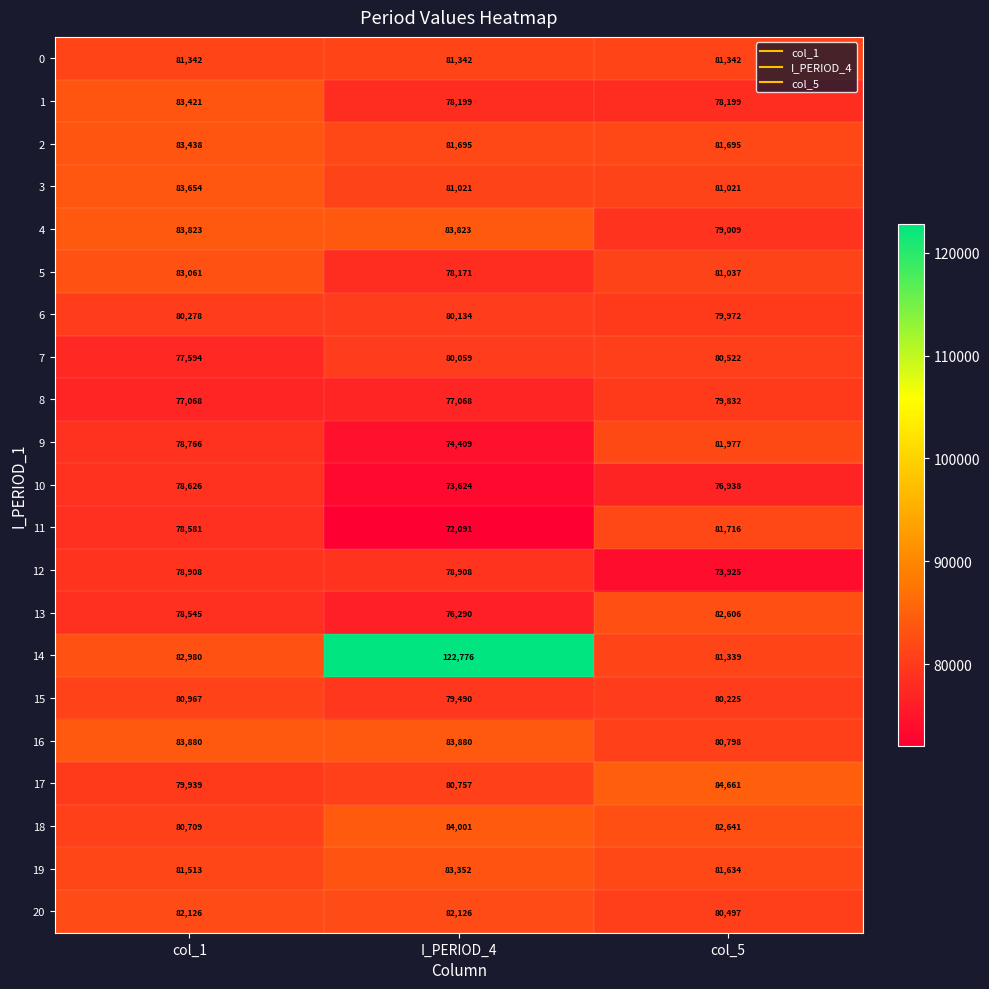

What is the difference between the 16 values at col_1 and col_5?

3082